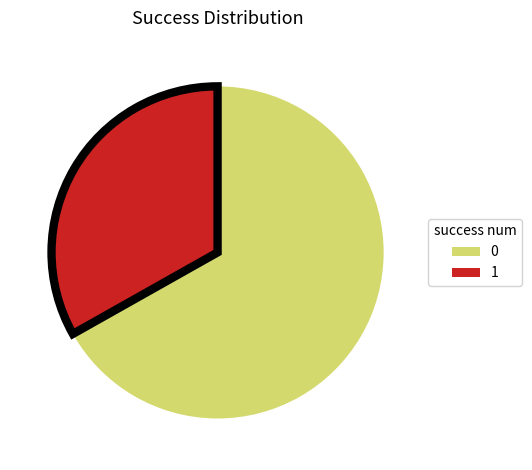

Is it true that 1 is 18% of the pie?

False